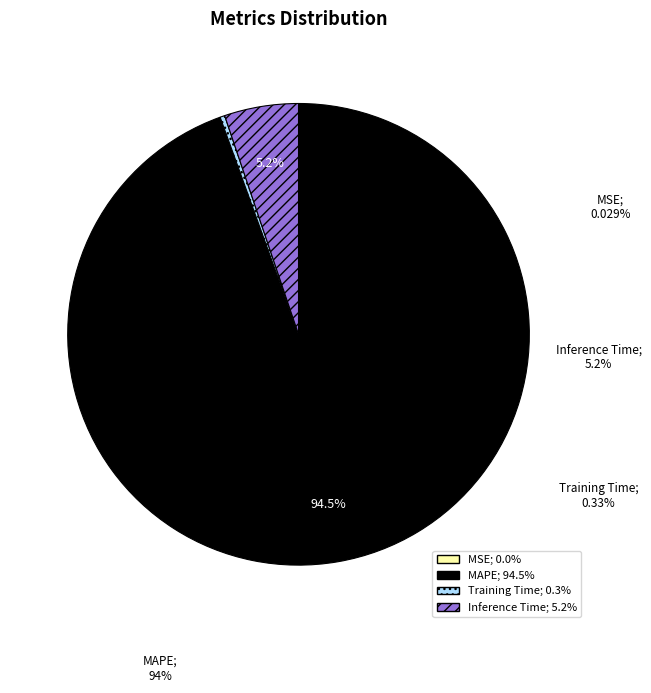

How many segments does this pie chart have?

4